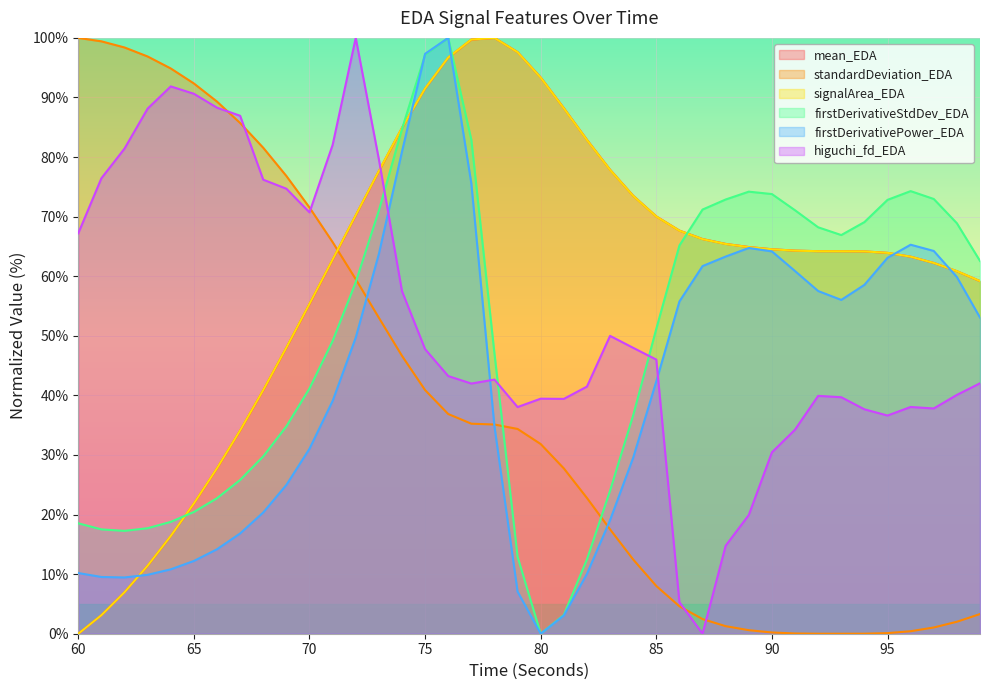

Reading right to left, list all the values displayed in this chart.

mean_EDA: 59.2	60.8	62.2	63.3	63.9	64.2	64.2	64.2	64.3	64.5	64.9	65.4	66.2	67.7	70.0	73.5	77.9	82.9	88.2	93.4	97.6	100.0	99.7	96.7	91.5	84.9	77.6	70.2	62.8	55.3	48.0	40.9	34.1	27.8	21.8	16.4	11.4	7.0	3.1	0.0
standardDeviation_EDA: 3.3	2.0	1.0	0.4	0.1	0.0	0.0	0.0	0.0	0.2	0.6	1.3	2.5	4.6	8.0	12.5	17.5	22.8	27.7	31.8	34.4	35.1	35.2	36.9	40.9	46.6	53.0	59.5	65.7	71.5	76.8	81.6	85.7	89.3	92.4	94.9	96.9	98.4	99.4	100.0
signalArea_EDA: 59.2	60.9	62.2	63.3	63.9	64.2	64.2	64.2	64.3	64.5	64.9	65.4	66.2	67.6	70.0	73.5	77.9	82.9	88.2	93.3	97.6	100.0	99.7	96.7	91.5	84.9	77.7	70.2	62.8	55.4	48.0	40.9	34.1	27.8	21.9	16.4	11.4	7.0	3.1	0.0
firstDerivativeStdDev_EDA: 62.6	68.9	73.0	74.3	72.8	69.1	66.9	68.2	71.1	73.8	74.2	72.9	71.2	65.2	51.2	36.7	24.0	12.5	3.1	0.0	12.9	47.0	82.9	100.0	97.2	84.7	71.0	59.0	49.1	41.2	34.8	29.8	25.8	22.7	20.4	18.8	17.7	17.3	17.5	18.5
firstDerivativePower_EDA: 53.1	59.9	64.2	65.3	63.1	58.6	56.0	57.5	60.9	64.2	64.7	63.3	61.7	55.8	42.4	29.5	19.1	10.0	3.1	0.0	7.1	34.8	75.6	100.0	97.3	80.9	63.7	49.7	39.1	31.0	25.0	20.4	16.8	14.2	12.2	10.8	9.9	9.4	9.5	10.2
higuchi_fd_EDA: 42.0	40.1	37.8	38.1	36.6	37.7	39.7	39.9	34.3	30.4	19.9	14.8	0.0	5.3	46.0	48.0	50.0	41.5	39.4	39.4	38.0	42.7	42.0	43.2	47.8	57.5	79.6	100.0	82.0	70.7	74.7	76.2	86.9	88.3	90.6	91.9	88.1	81.4	76.4	67.2